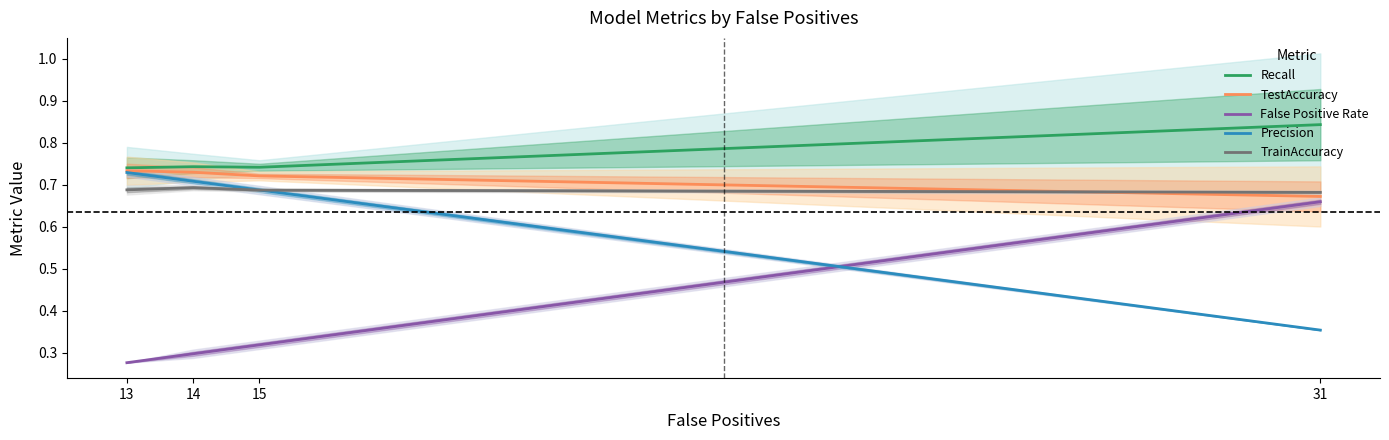

Read the False Positive Rate value at 31.

0.7